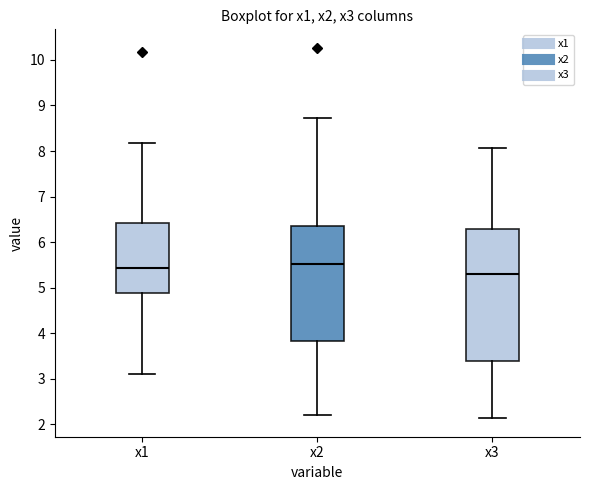

Comparing the boxes themselves (not the whiskers), which one is the tallest?

x3